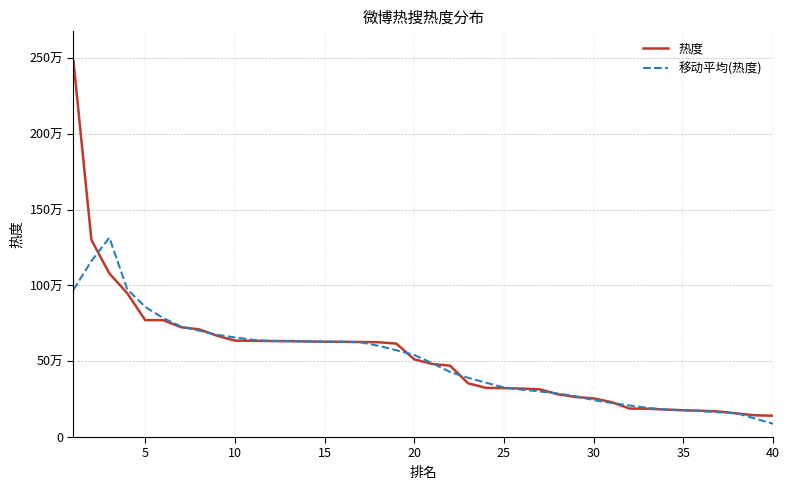

What are all the series names shown in the legend?

热度, 移动平均(热度)